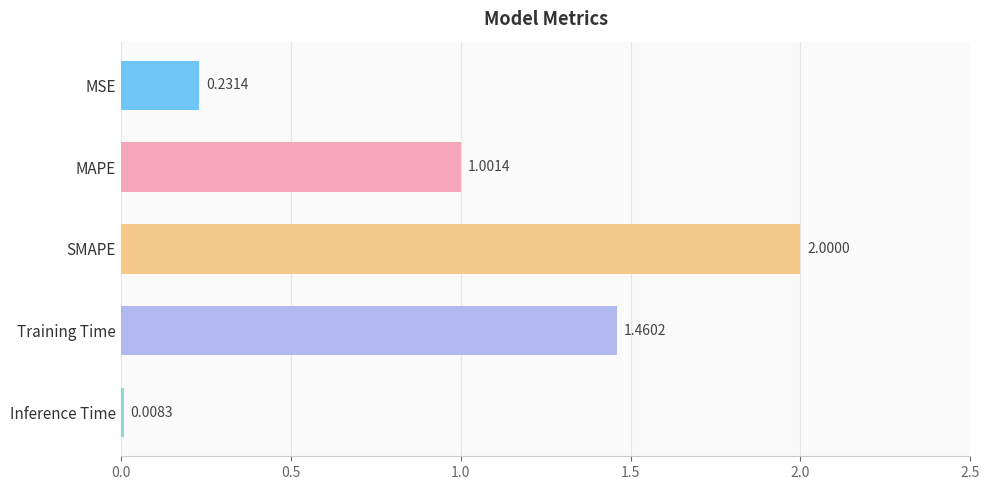

How many values exceed 1?

3